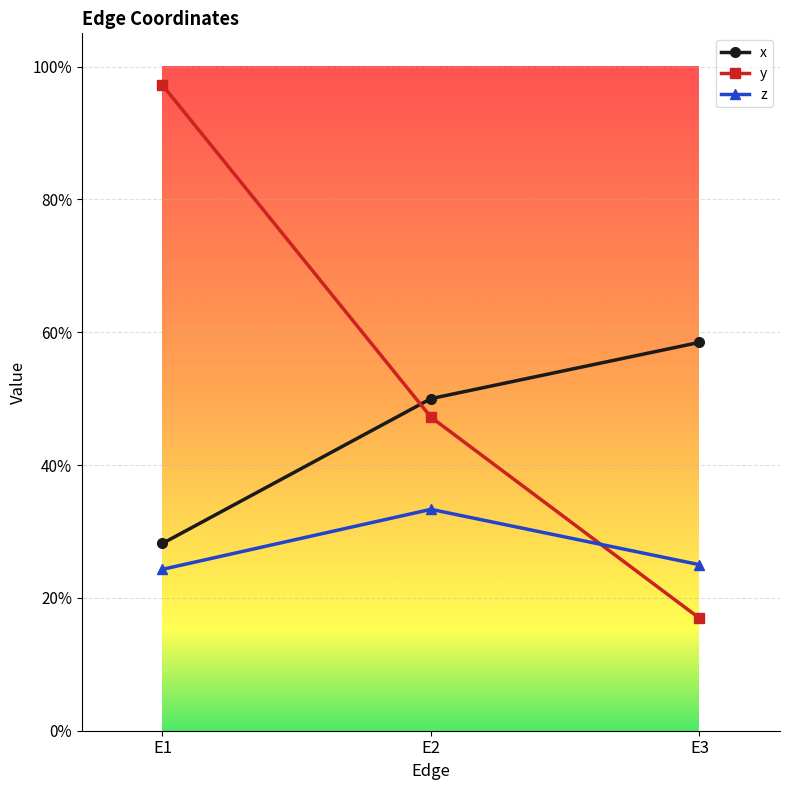

Reading left to right, extract all data points from this chart.

x: E1=0.3	E2=0.5	E3=0.6
y: E1=1.0	E2=0.5	E3=0.2
z: E1=0.2	E2=0.3	E3=0.2